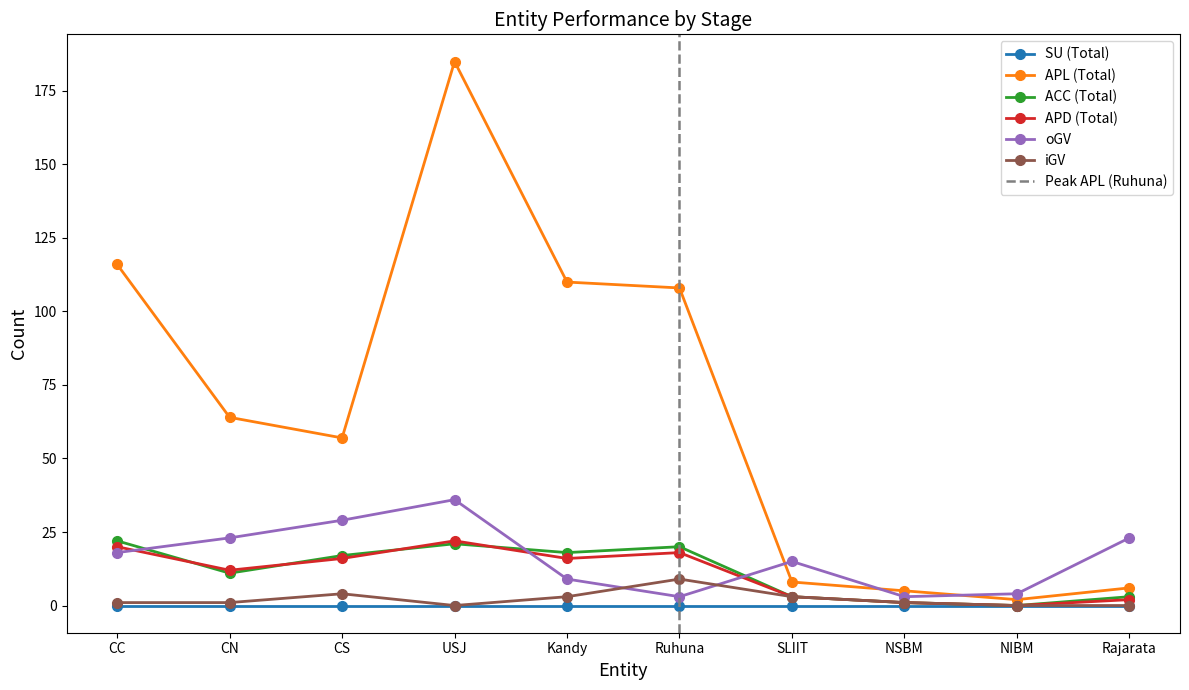

What is the approximate value of oGV at NSBM?

3